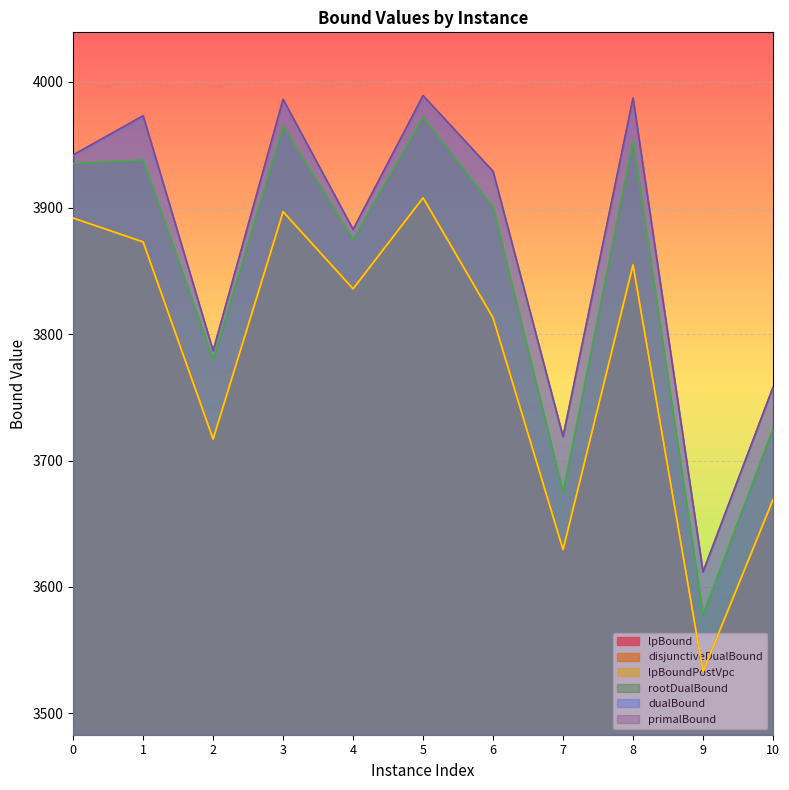

Which category has the highest value in the primalBound series?

5